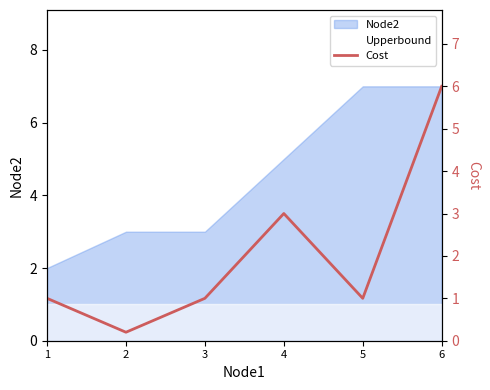

List the labels in order of value, largest first.

6, 4, 1, 3, 5, 2